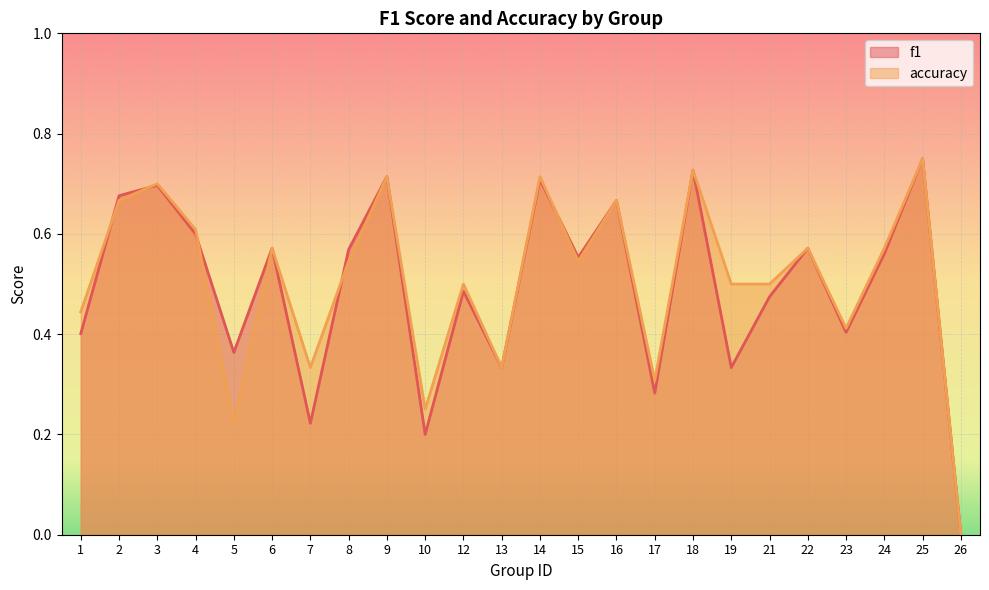

Reading left to right, list all the values displayed in this chart.

f1: 0.4	0.7	0.7	0.6	0.4	0.6	0.2	0.6	0.7	0.2	0.5	0.3	0.7	0.6	0.7	0.3	0.7	0.3	0.5	0.6	0.4	0.6	0.8	0.0
accuracy: 0.4	0.7	0.7	0.6	0.2	0.6	0.3	0.5	0.7	0.2	0.5	0.3	0.7	0.5	0.7	0.3	0.7	0.5	0.5	0.6	0.4	0.6	0.8	0.0